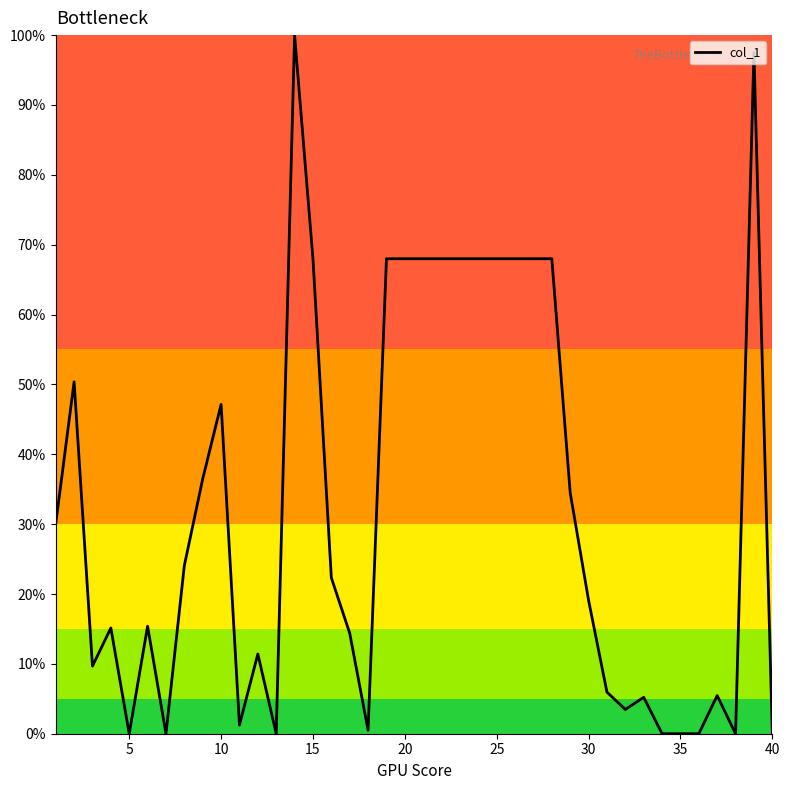

How many lines are shown in the chart?

1